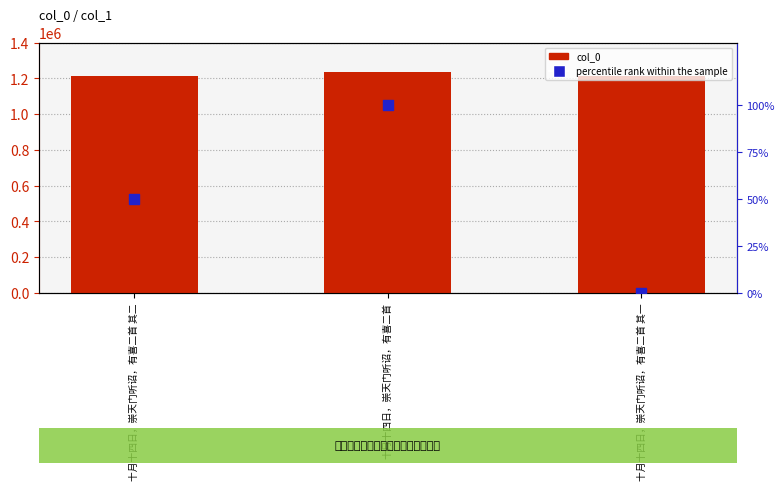

Which series reaches the maximum Y coordinate?

col_0